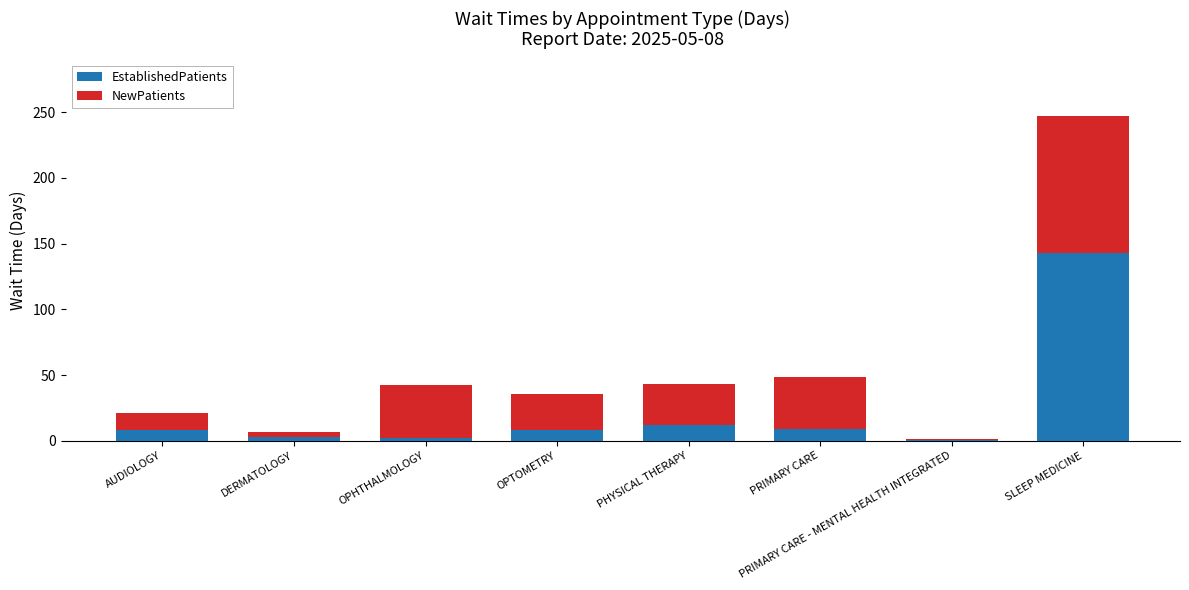

What is the approximate value of EstablishedPatients at PRIMARY CARE?

9.1